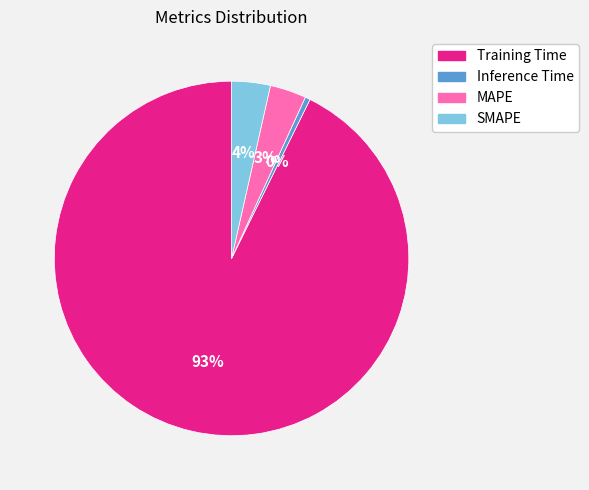

What percentage is the Training Time slice, to the nearest percent?

93%